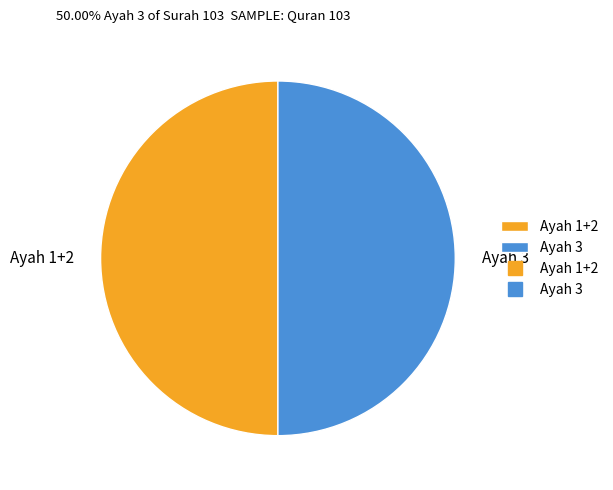

How many slices are in this pie chart?

2